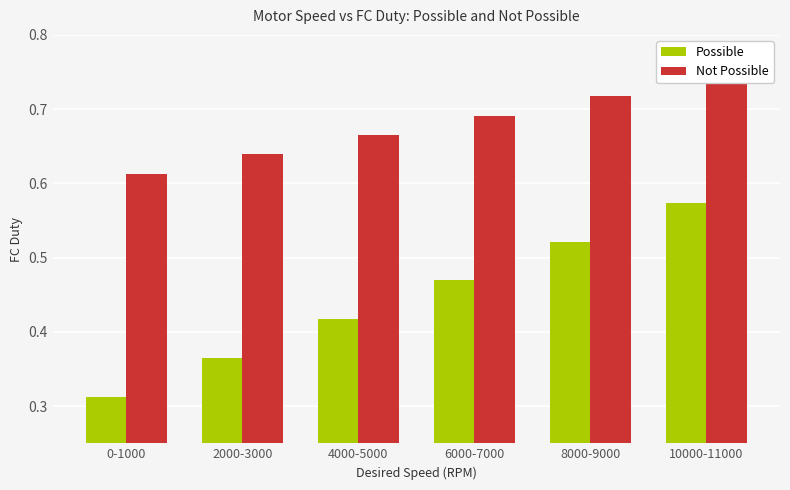

Count the Possible values in the range 0 to 1.

6